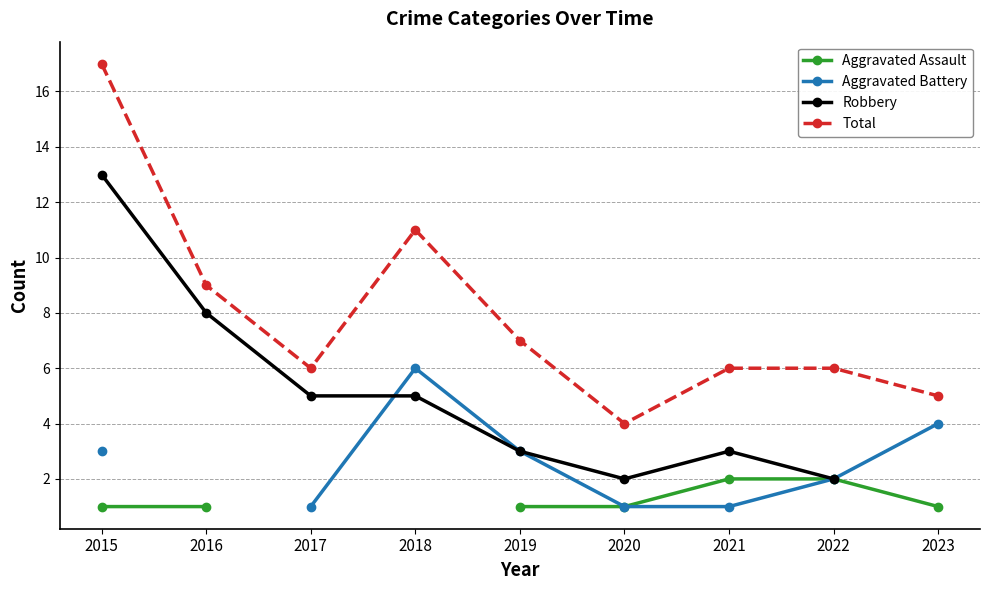

At which category does Total reach its first local peak?

2018